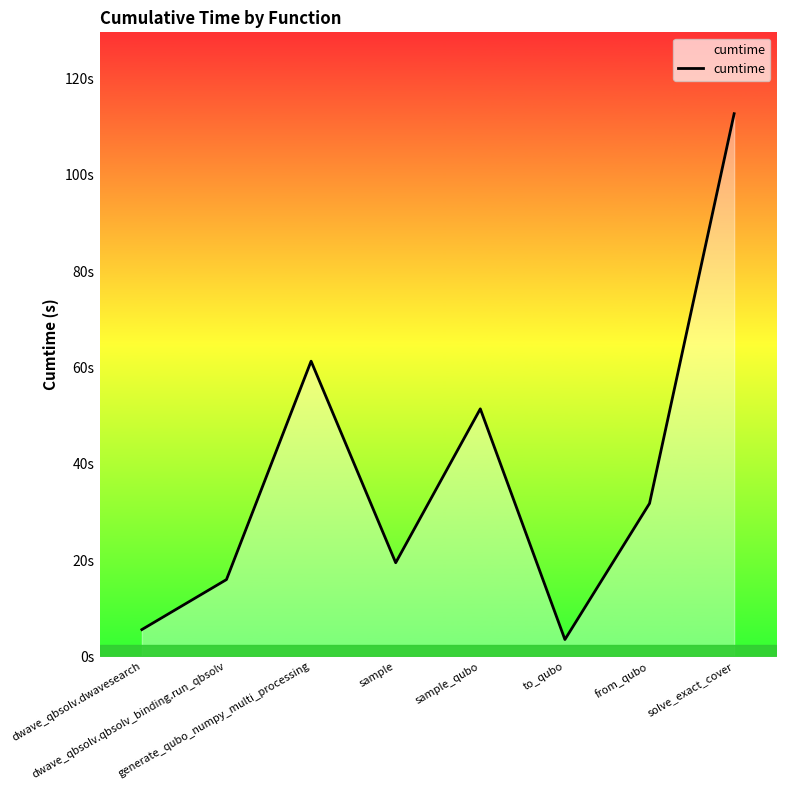

Which label corresponds to the largest value in the chart?

solve_exact_cover